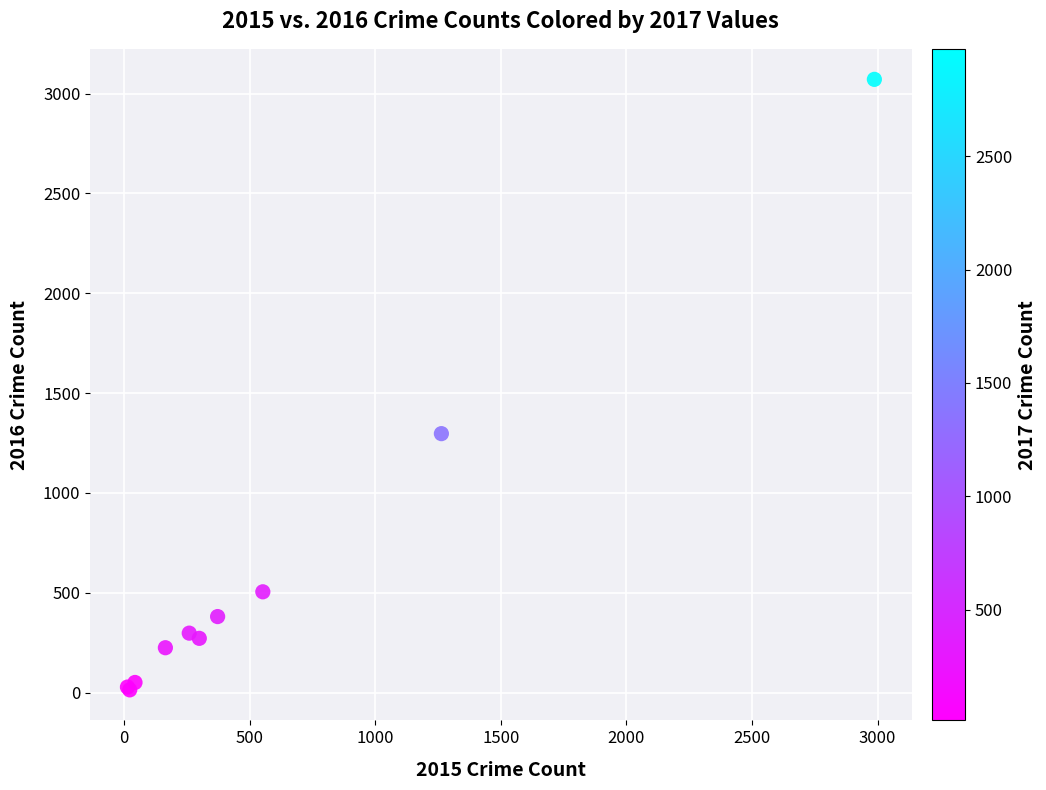

What Y value in the scatter plot is closest to 1542?

1297